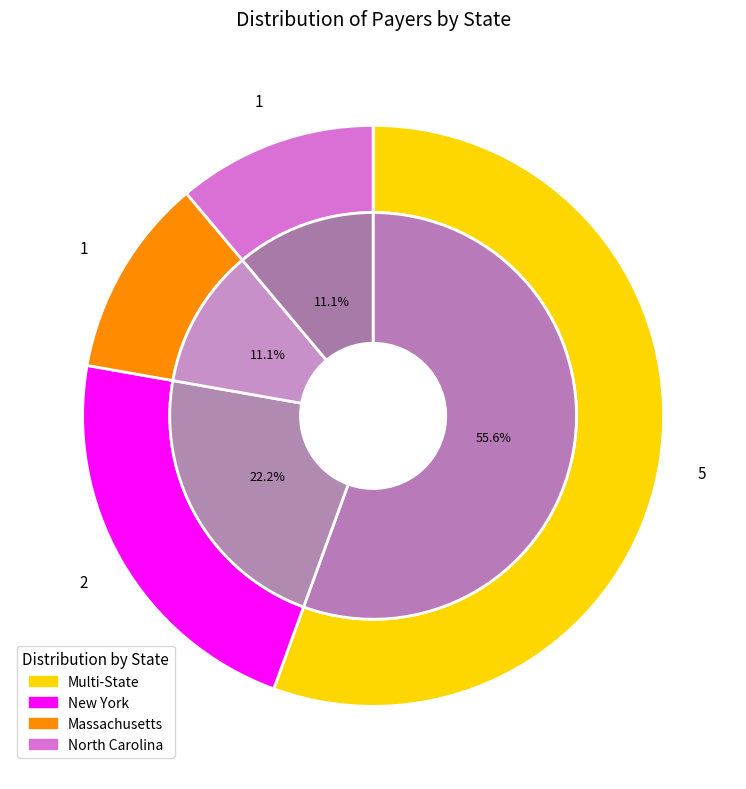

To the nearest percent, what portion does North Carolina represent?

11%